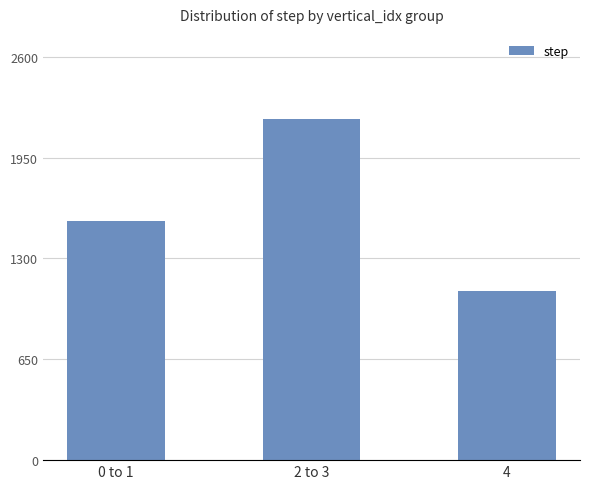

List the labels in order of value, smallest first.

4, 0 to 1, 2 to 3